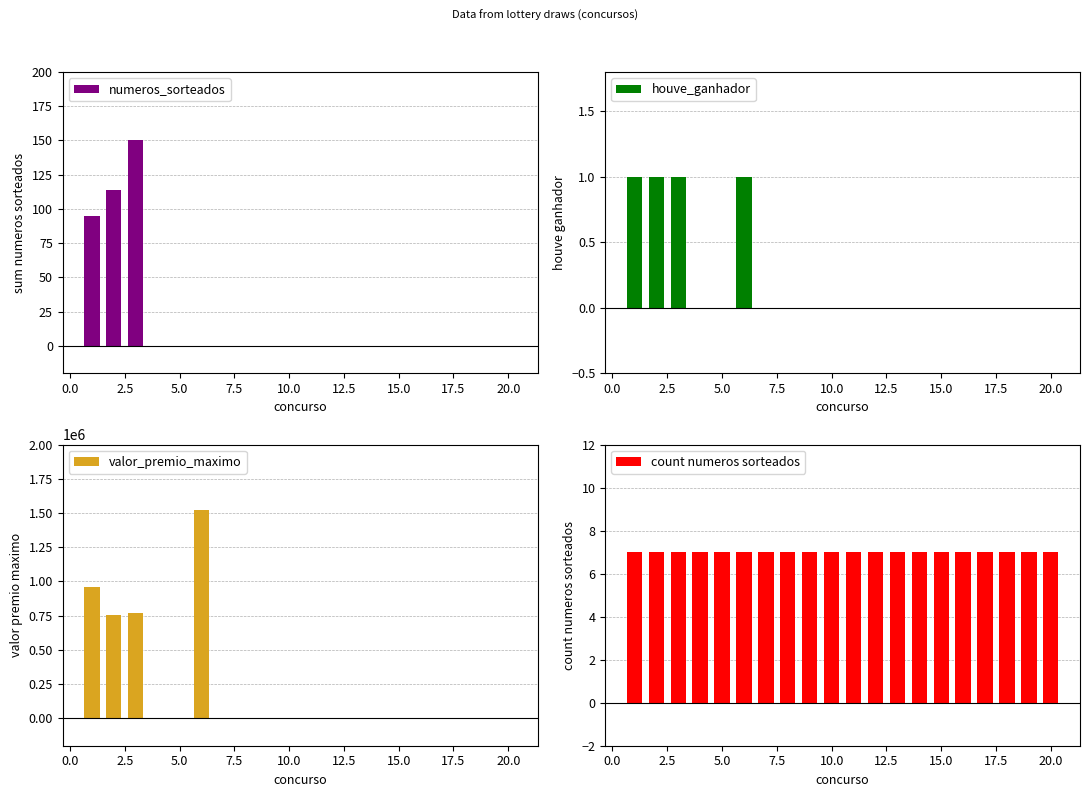

How many values in the valor_premio_maximo series exceed 0?

4